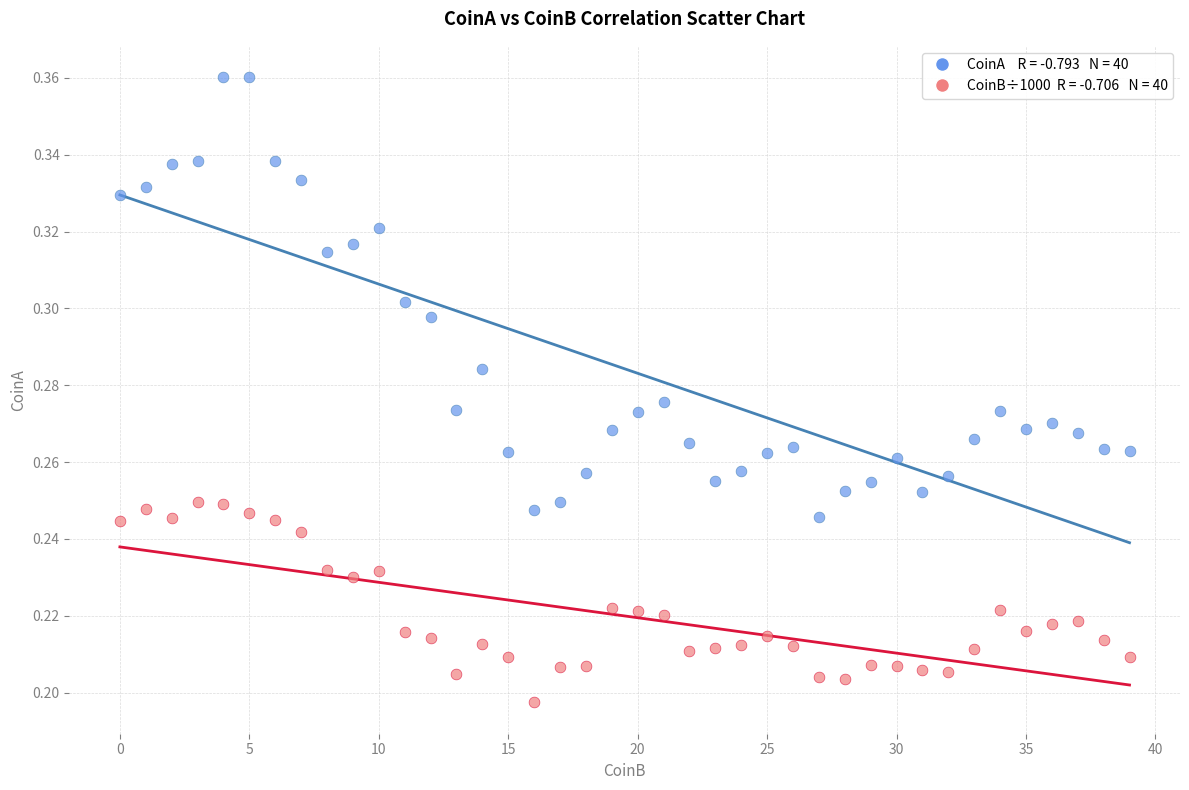

How many points are shown in the scatter plot?

80